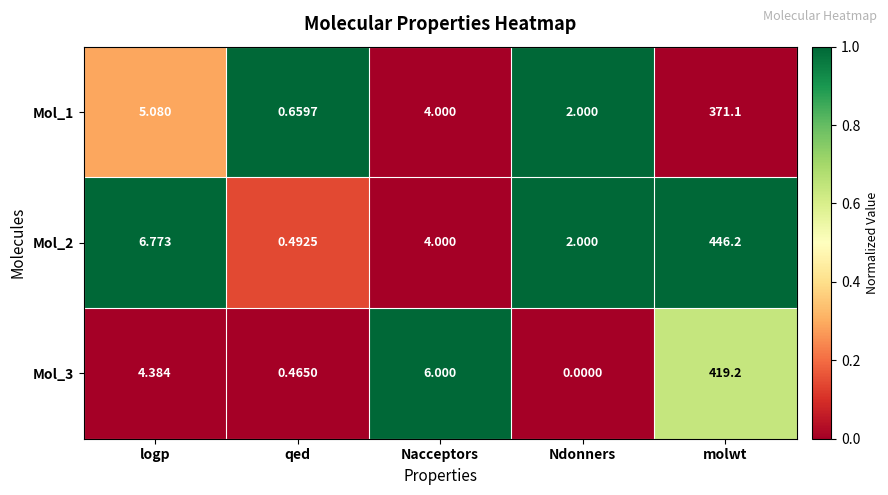

Which category has the highest value in the Mol_3 series?

molwt